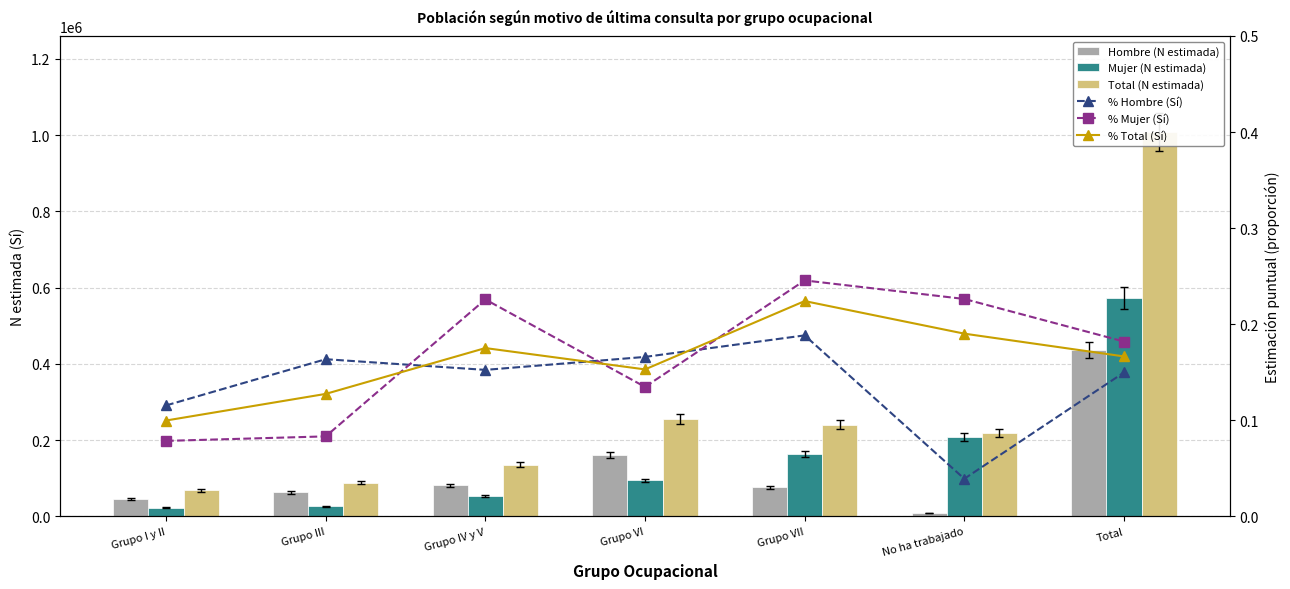

Which category has the lowest value across all series?

No ha trabajado